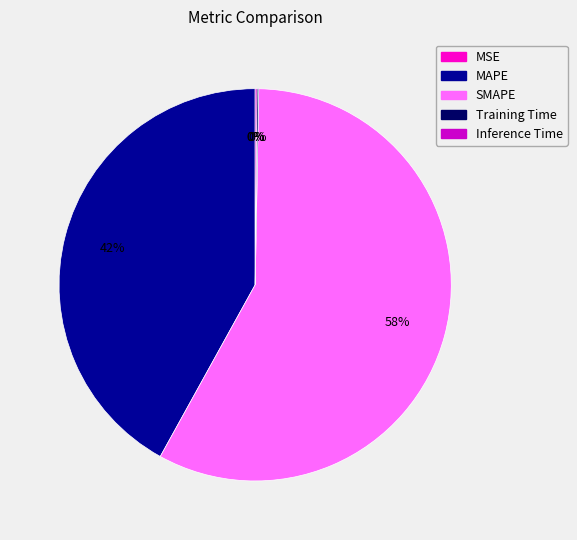

What is the largest slice in the pie chart?

SMAPE